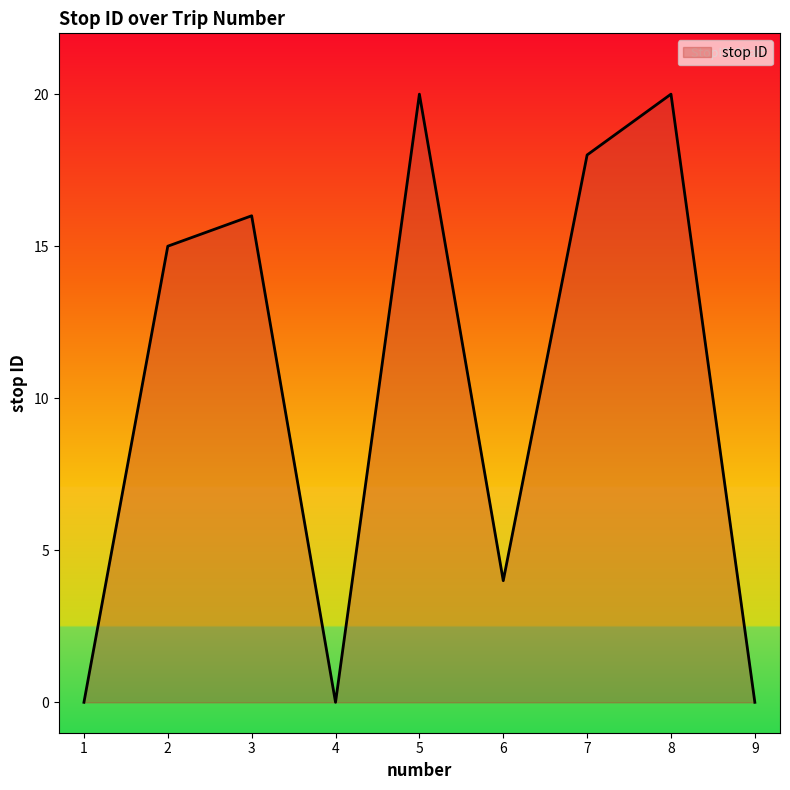

Where is the first local minimum?

4